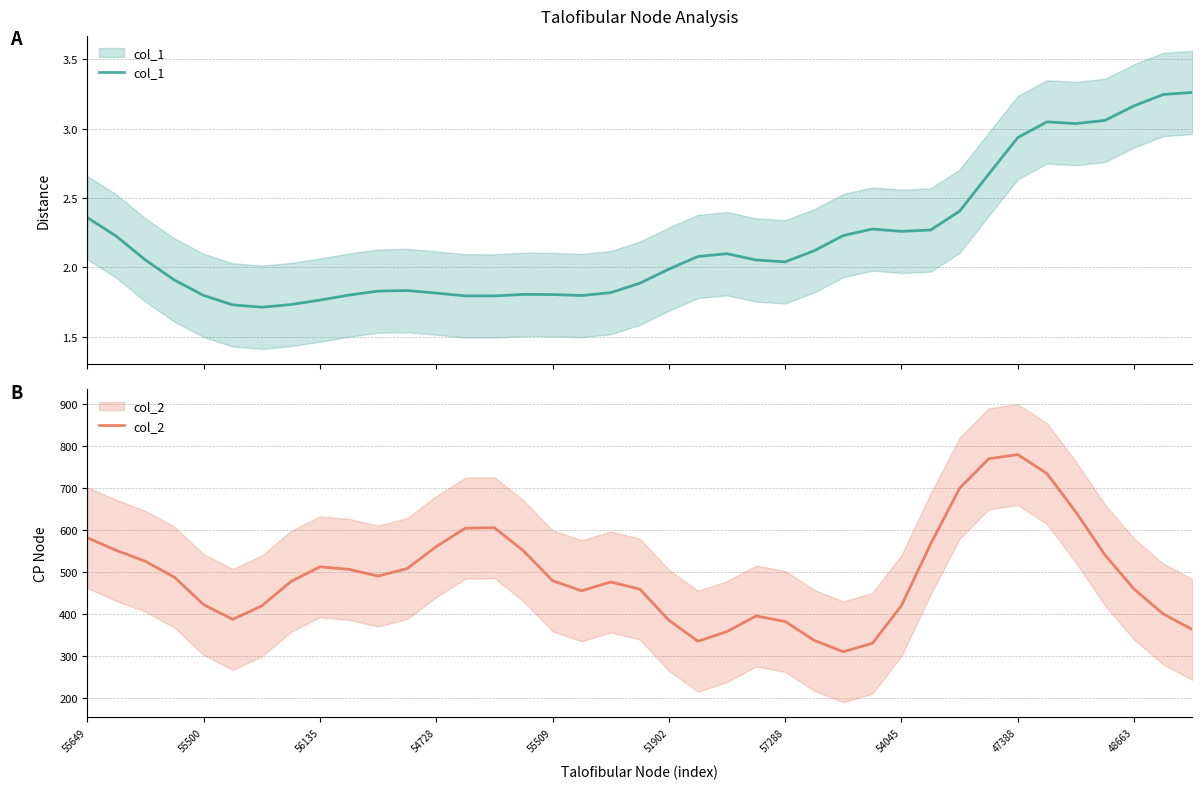

List the series in order of their overall mean, highest first.

col_2, col_1